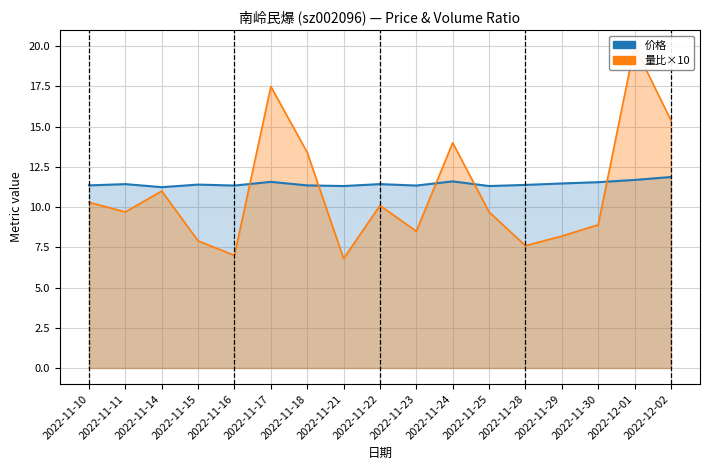

What is the value of the 价格 point at the 5th from the left?

11.3